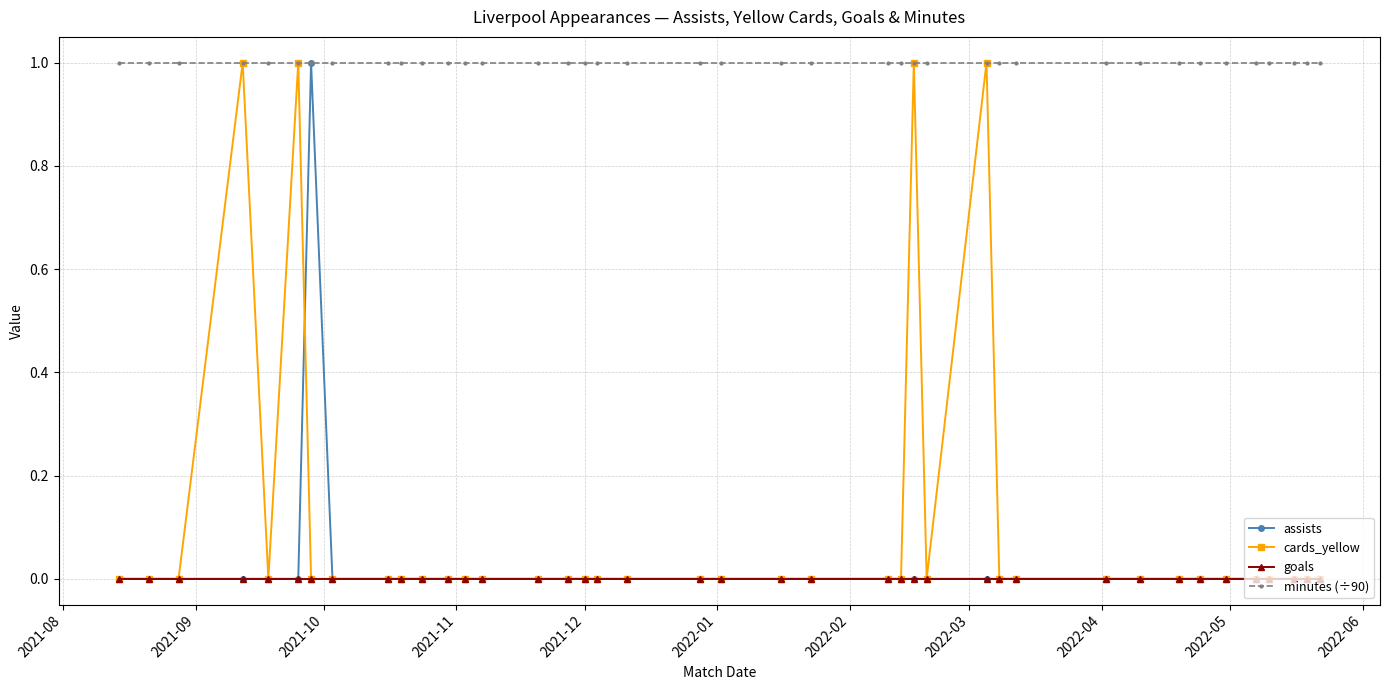

Which series has the largest total across all categories?

minutes (÷90)